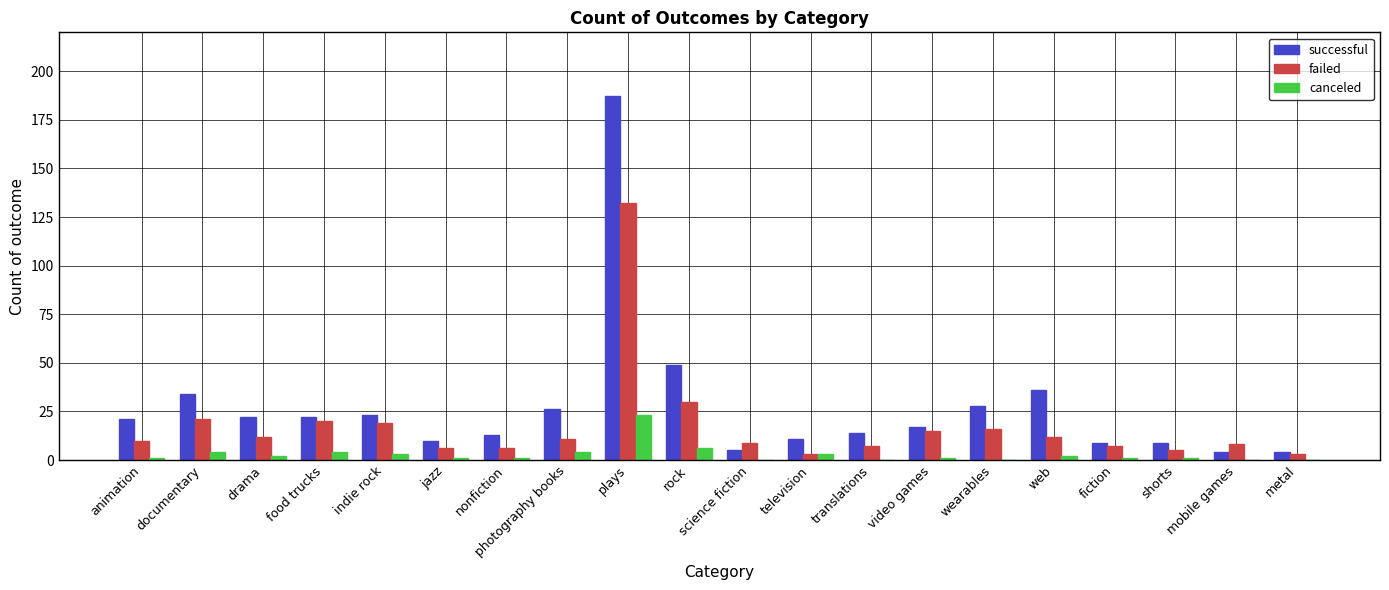

What is the average value of the failed series?

18